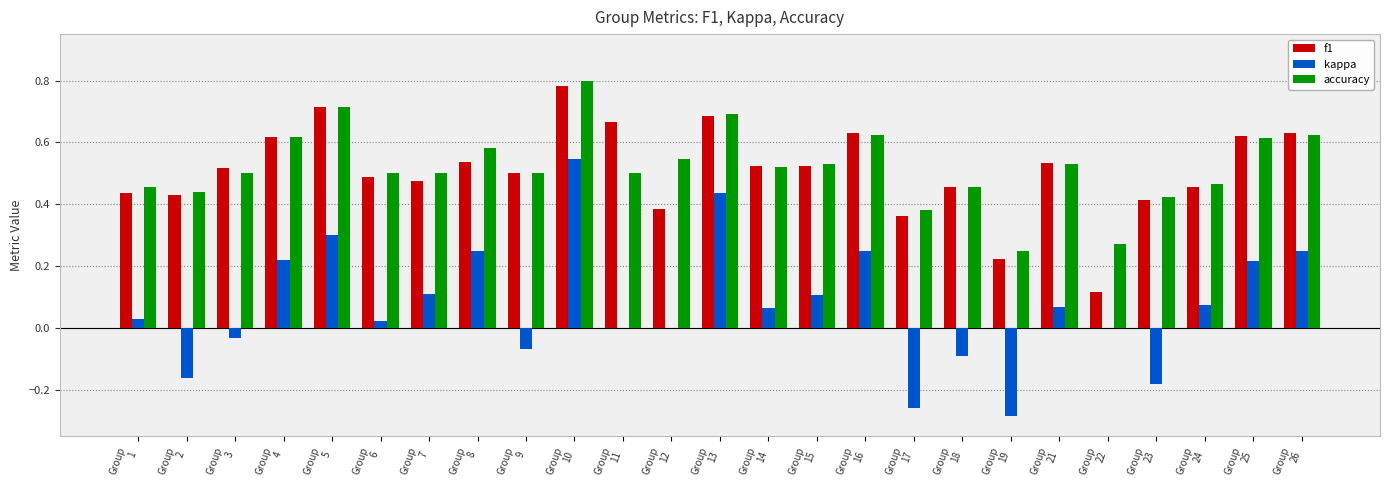

What are all the series names shown in the legend?

f1, kappa, accuracy